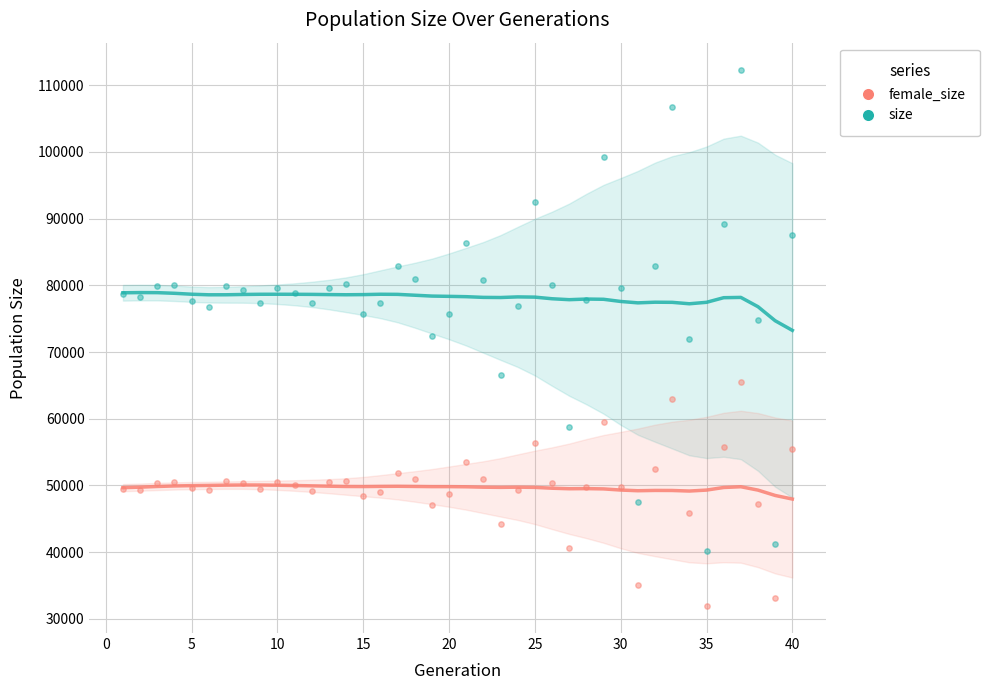

Which series contains the lowest Y value?

female_size